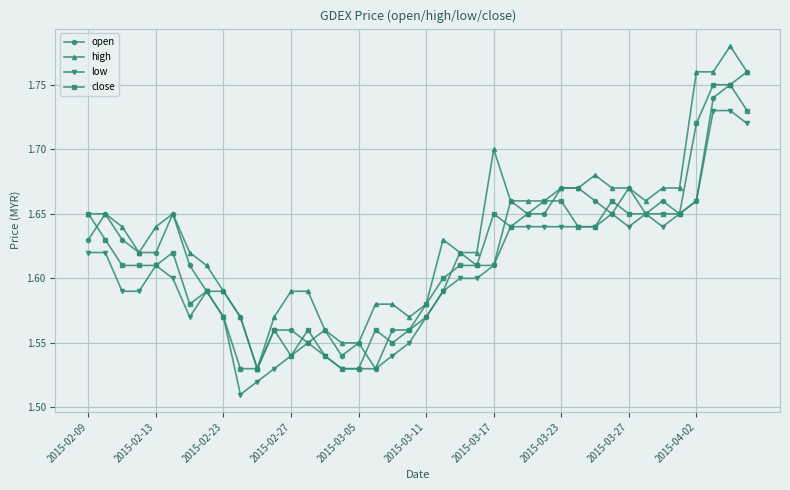

Is this an area chart (filled region under the line)?

No